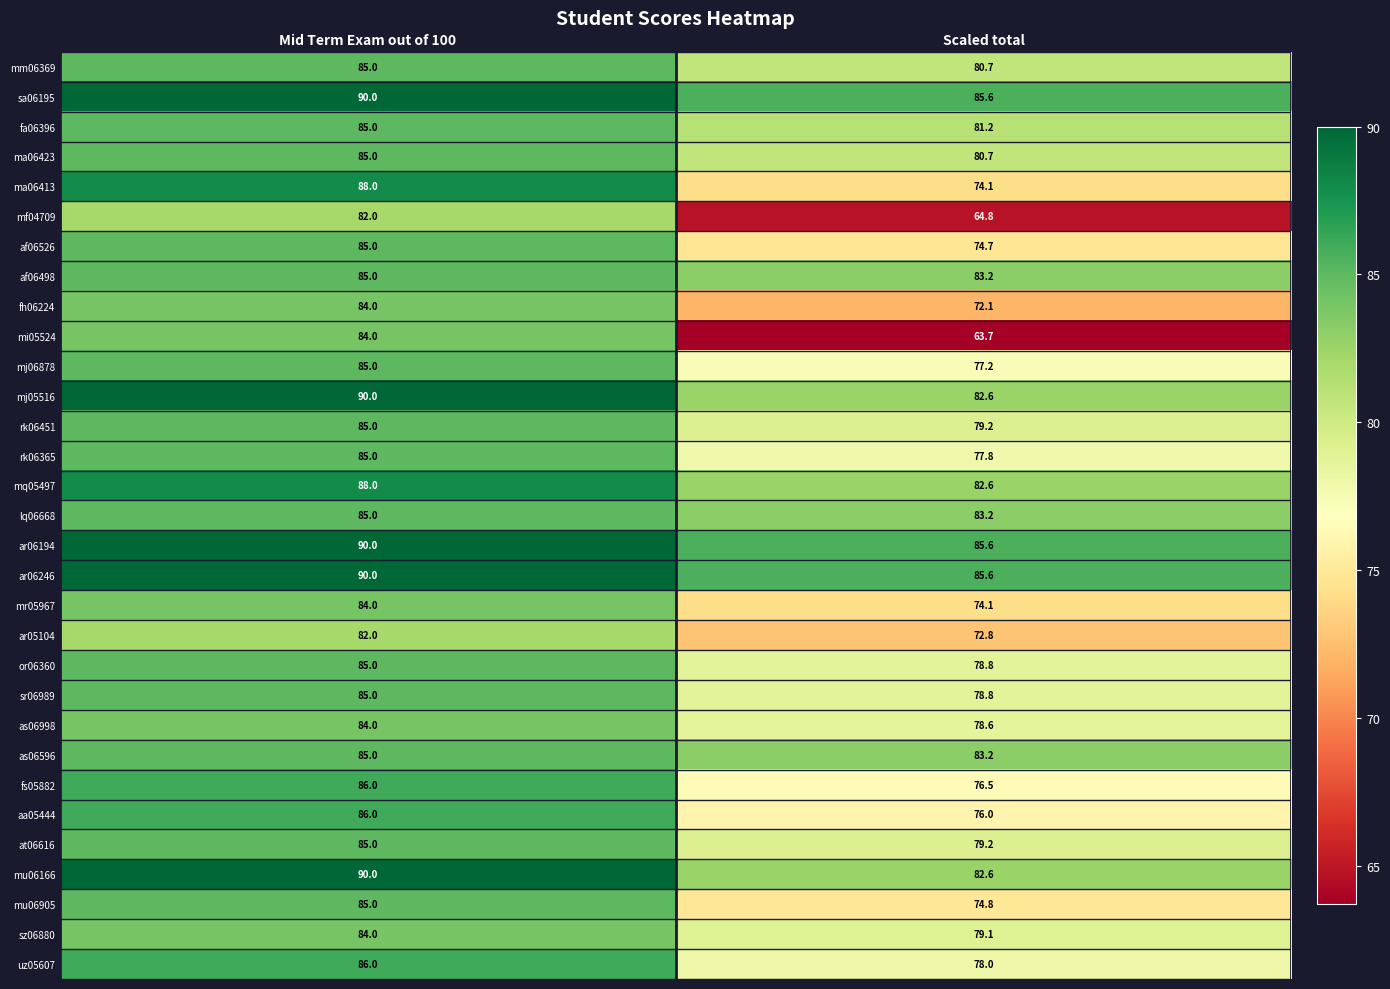

At which category does the chart reach its peak across all series?

Mid Term Exam out of 100